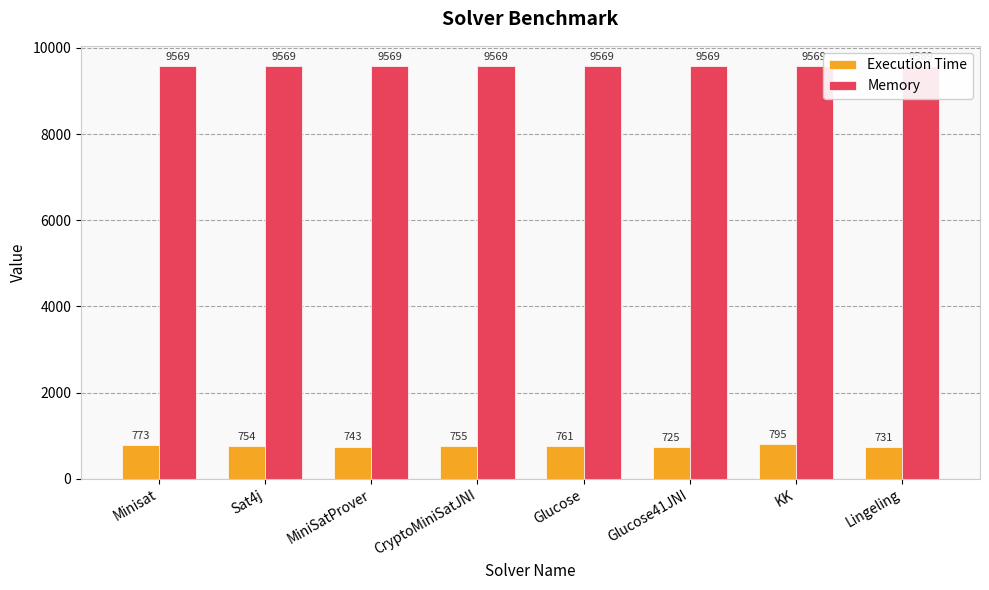

Reading left to right, list all the values displayed in this chart.

Execution Time: Minisat=773	Sat4j=754	MiniSatProver=743	CryptoMiniSatJNI=755	Glucose=761	Glucose41JNI=725	KK=795	Lingeling=731
Memory: Minisat=9569	Sat4j=9569	MiniSatProver=9569	CryptoMiniSatJNI=9569	Glucose=9569	Glucose41JNI=9569	KK=9569	Lingeling=9569